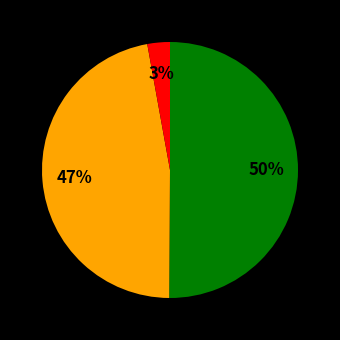

To the nearest percent, what is the average slice percentage?

33%